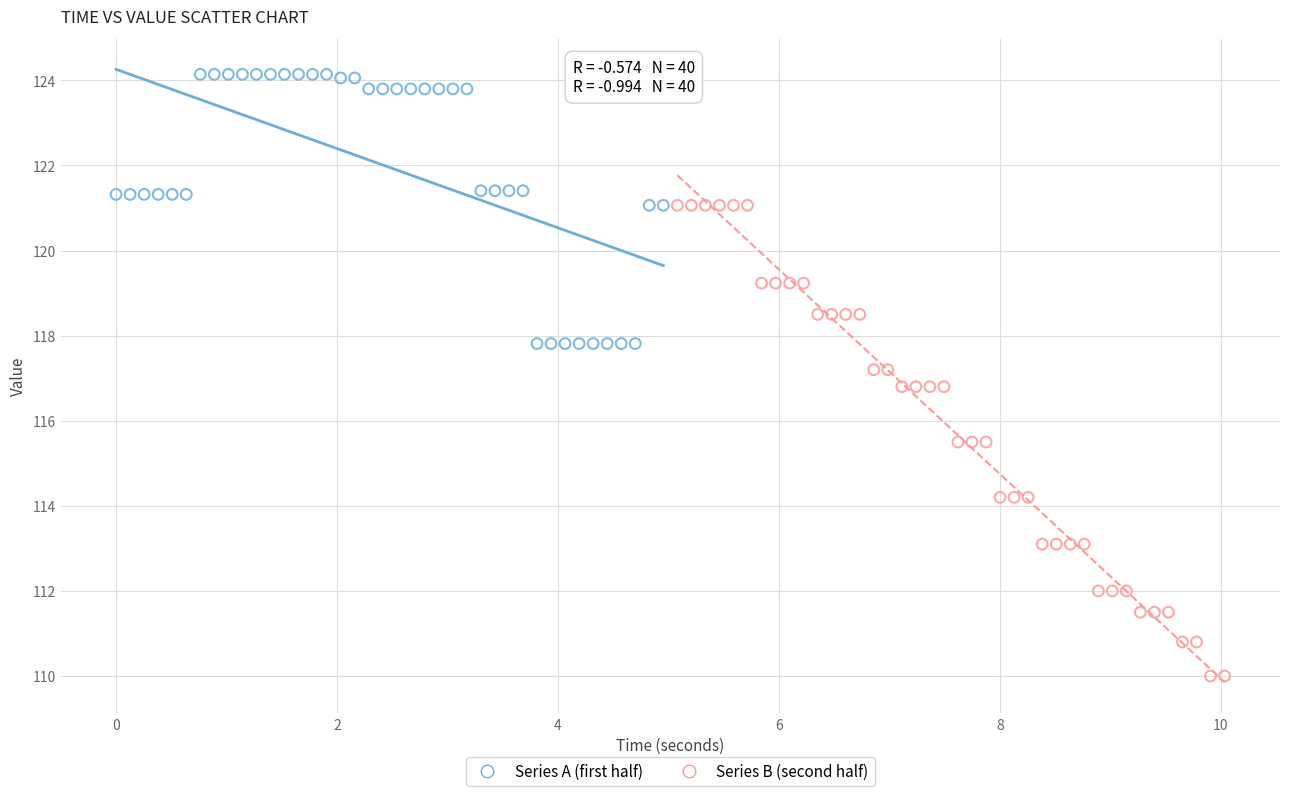

Which series has the largest Y range (max minus min)?

Series B (second half)